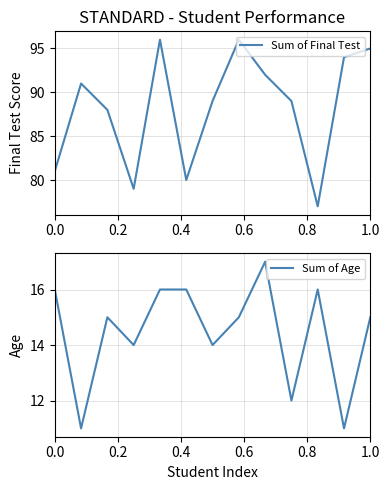

Count the number of data series in this chart.

2